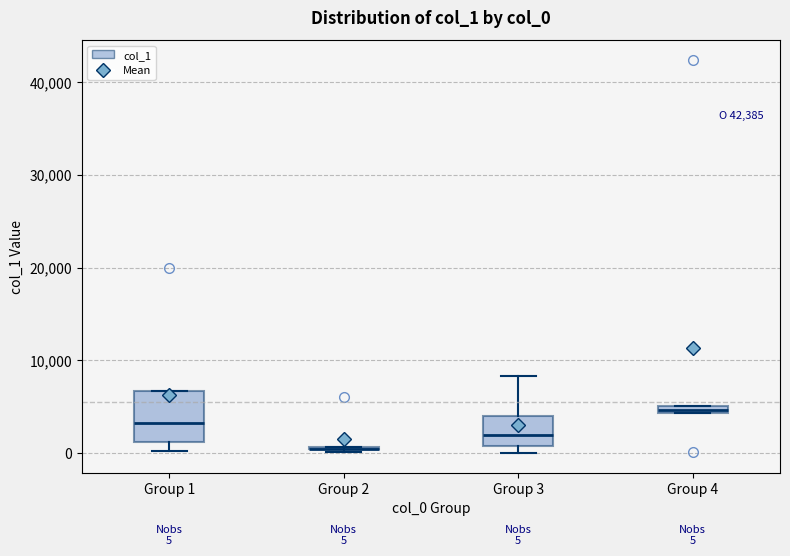

Comparing the boxes themselves (not the whiskers), which one is the tallest?

Group 1